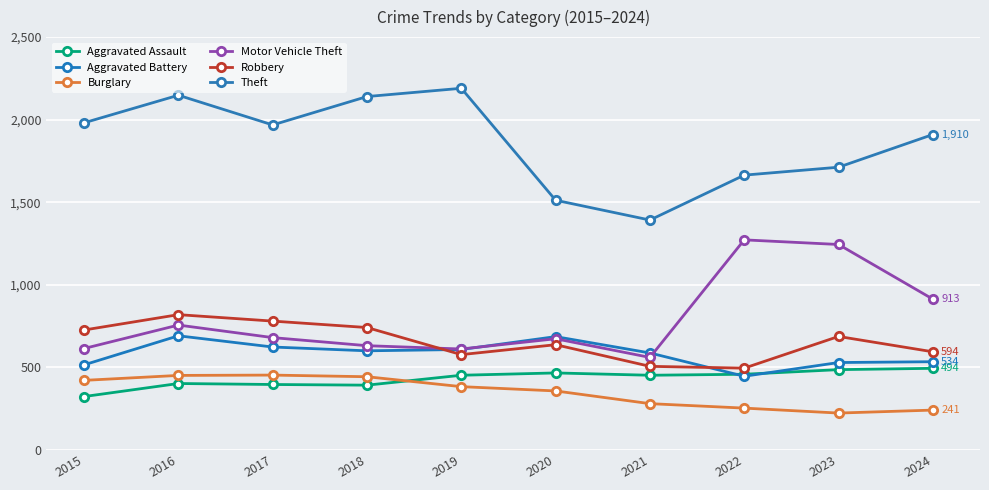

What is the value of the Robbery point at the 2nd from the left?

819